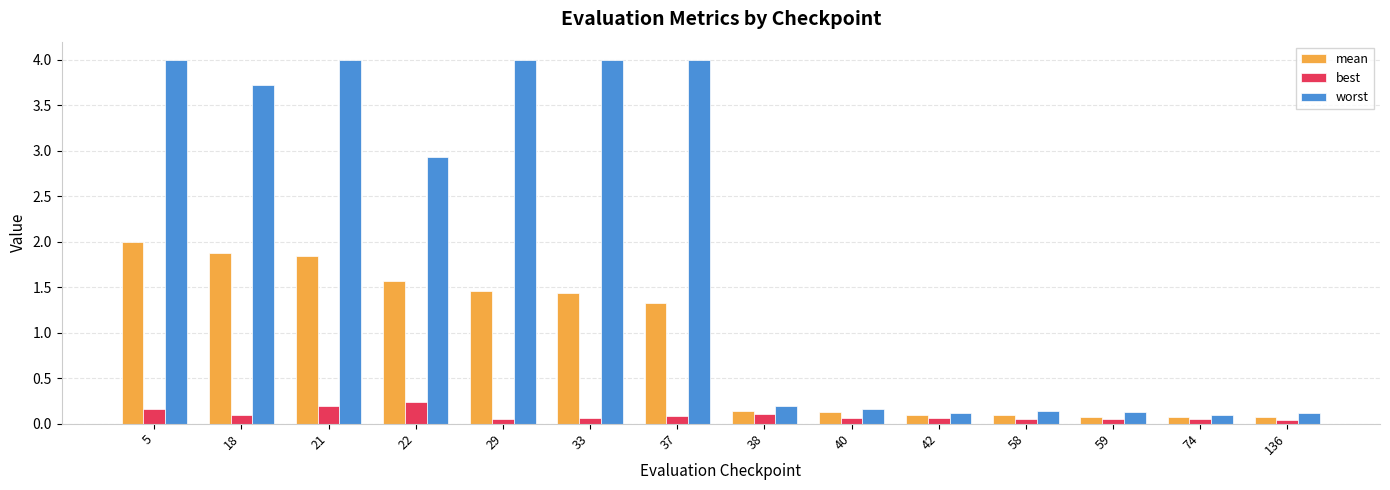

Is it true that best equals 0.2 at 21?

True